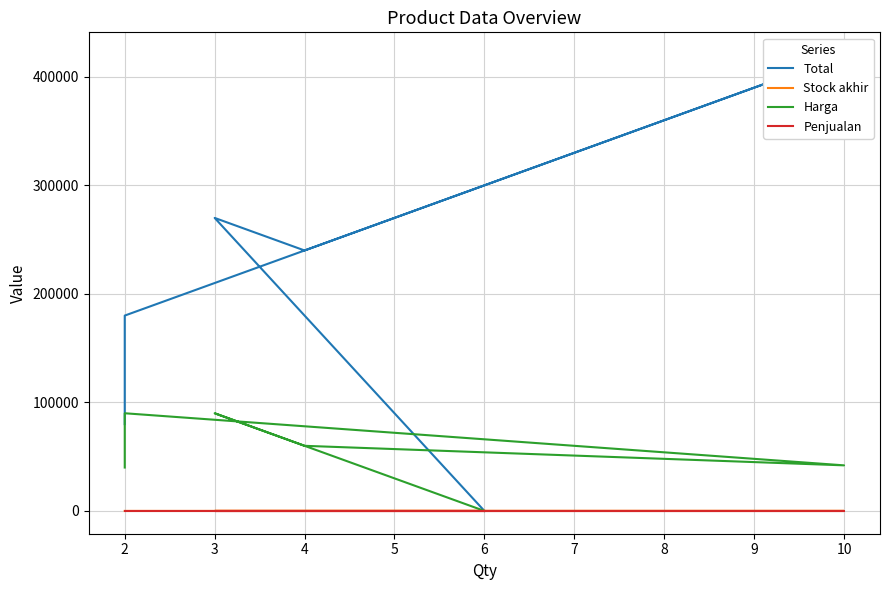

What is the total value across all series at 2?

120002